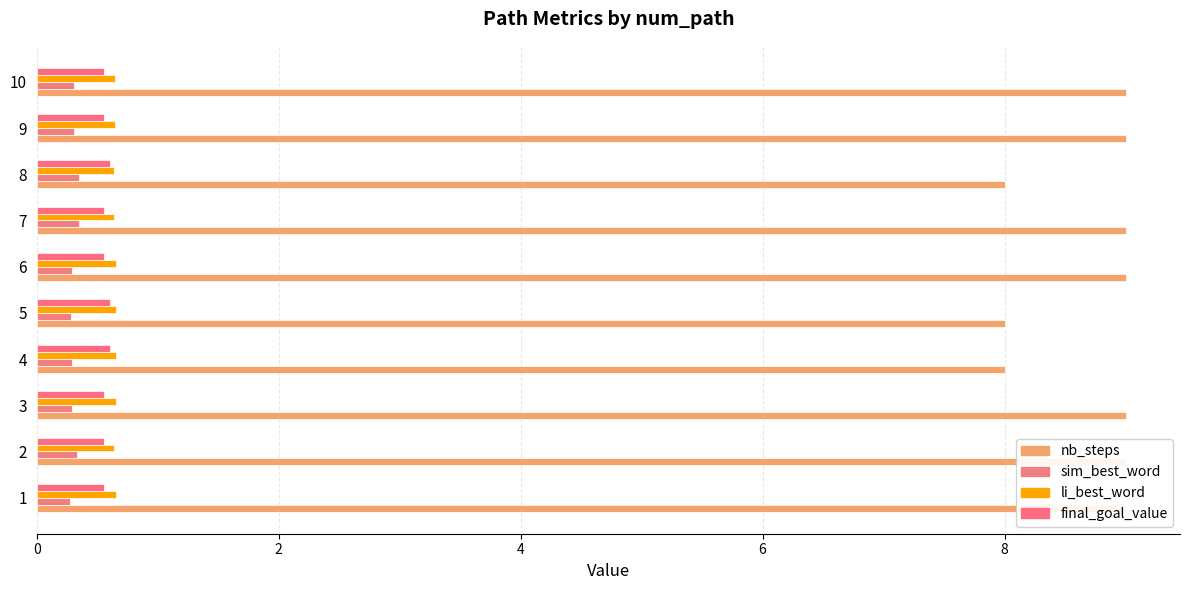

How many categories are shown in the chart?

10